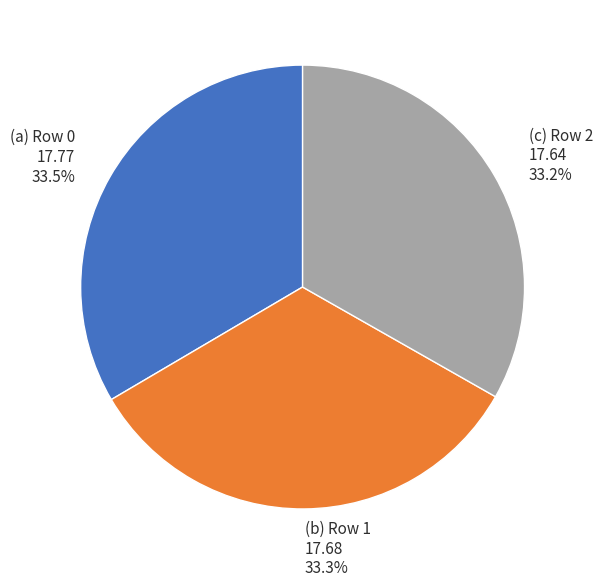

Is there a majority slice in this chart?

No